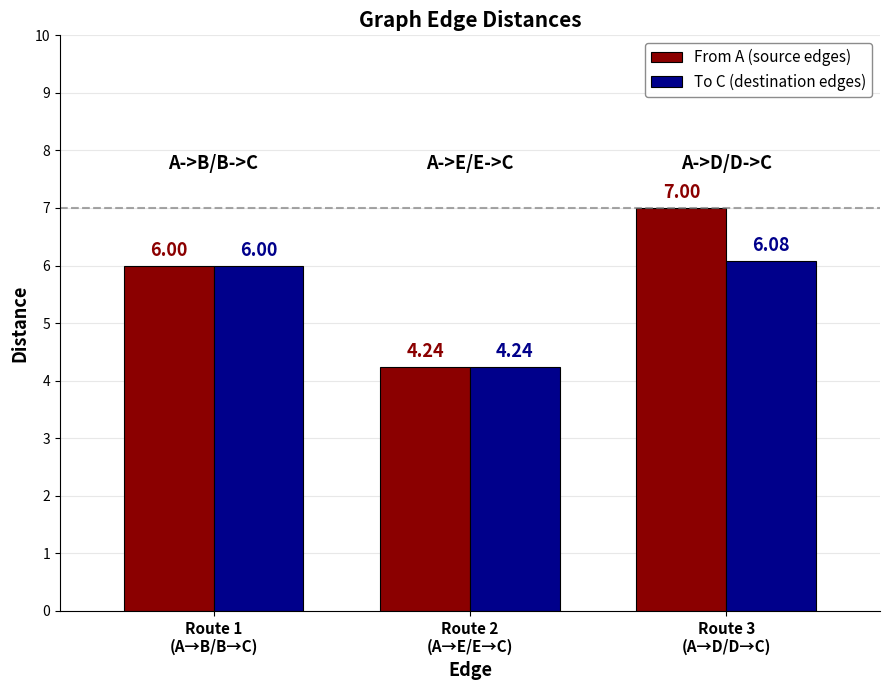

What is the difference between the maximum and minimum values in the To C (destination edges) series?

1.8